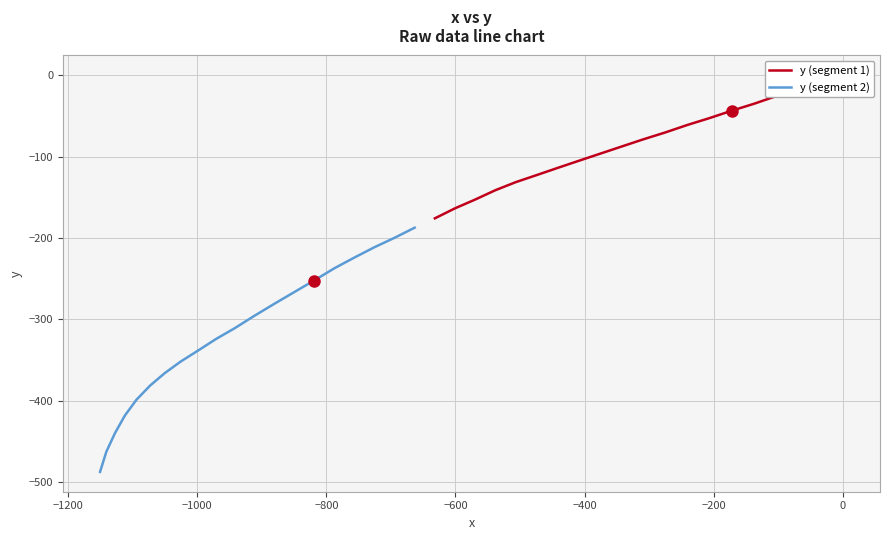

Is this an area chart (filled region under the line)?

No